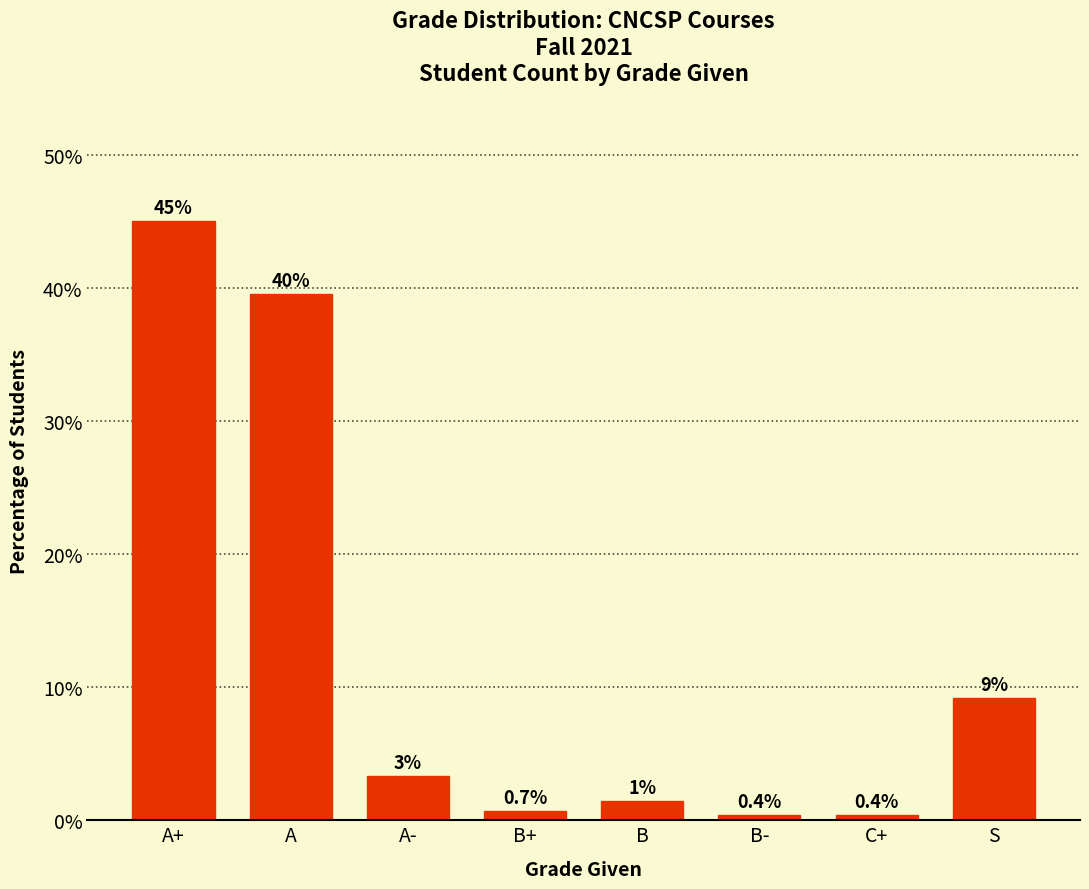

The value at A- is 0.7. True or false?

False